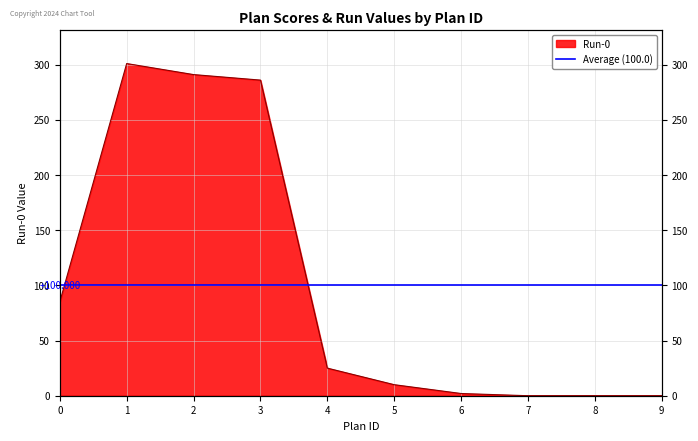

How many data points does each series have?

10